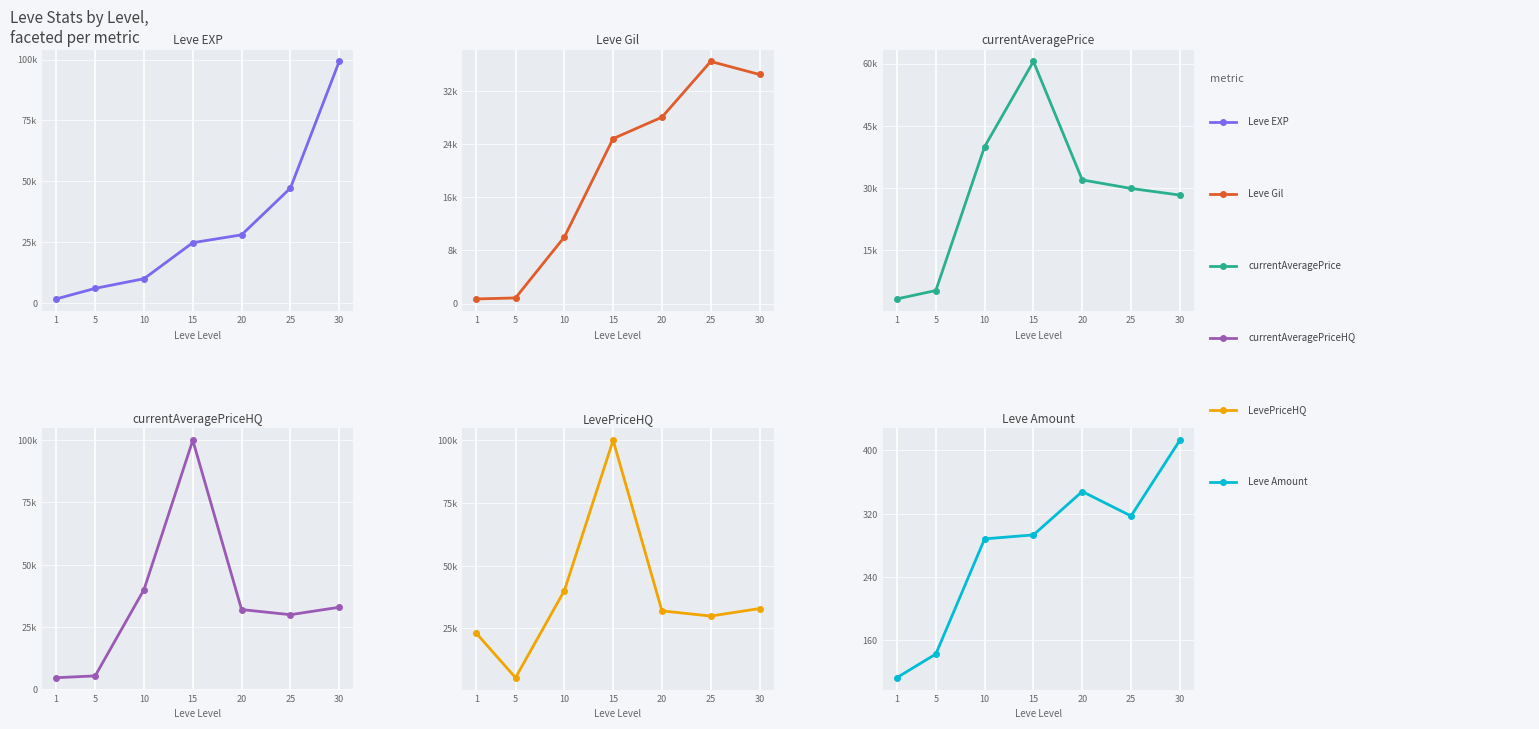

What is the approximate value of LevePriceHQ at 5?

5333